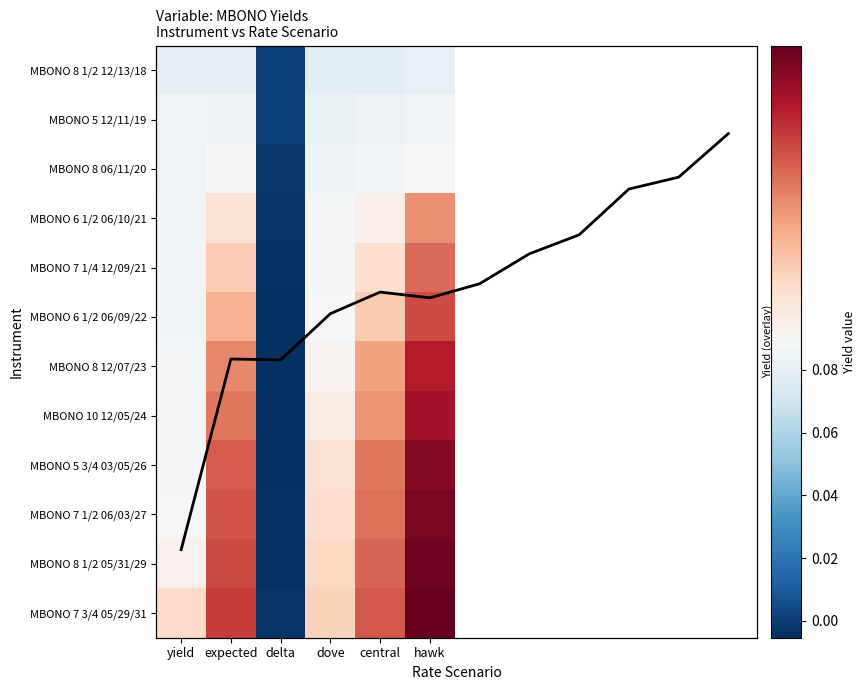

Reading right to left, transcribe all the data shown in this chart.

MBONO 8 1/2 12/13/18: 0.1	0.1	0.1	0.0	0.1	0.1
MBONO 5 12/11/19: 0.1	0.1	0.1	0.0	0.1	0.1
MBONO 8 06/11/20: 0.1	0.1	0.1	-0.0	0.1	0.1
MBONO 6 1/2 06/10/21: 0.1	0.1	0.1	-0.0	0.1	0.1
MBONO 7 1/4 12/09/21: 0.1	0.1	0.1	-0.0	0.1	0.1
MBONO 6 1/2 06/09/22: 0.1	0.1	0.1	-0.0	0.1	0.1
MBONO 8 12/07/23: 0.1	0.1	0.1	-0.0	0.1	0.1
MBONO 10 12/05/24: 0.1	0.1	0.1	-0.0	0.1	0.1
MBONO 5 3/4 03/05/26: 0.1	0.1	0.1	-0.0	0.1	0.1
MBONO 7 1/2 06/03/27: 0.1	0.1	0.1	-0.0	0.1	0.1
MBONO 8 1/2 05/31/29: 0.1	0.1	0.1	-0.0	0.1	0.1
MBONO 7 3/4 05/29/31: 0.1	0.1	0.1	-0.0	0.1	0.1